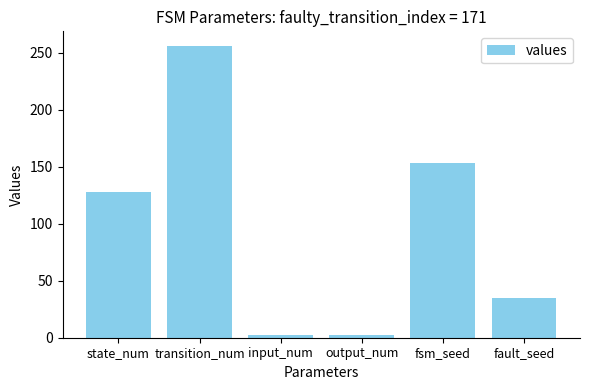

How many values are below 128?

3